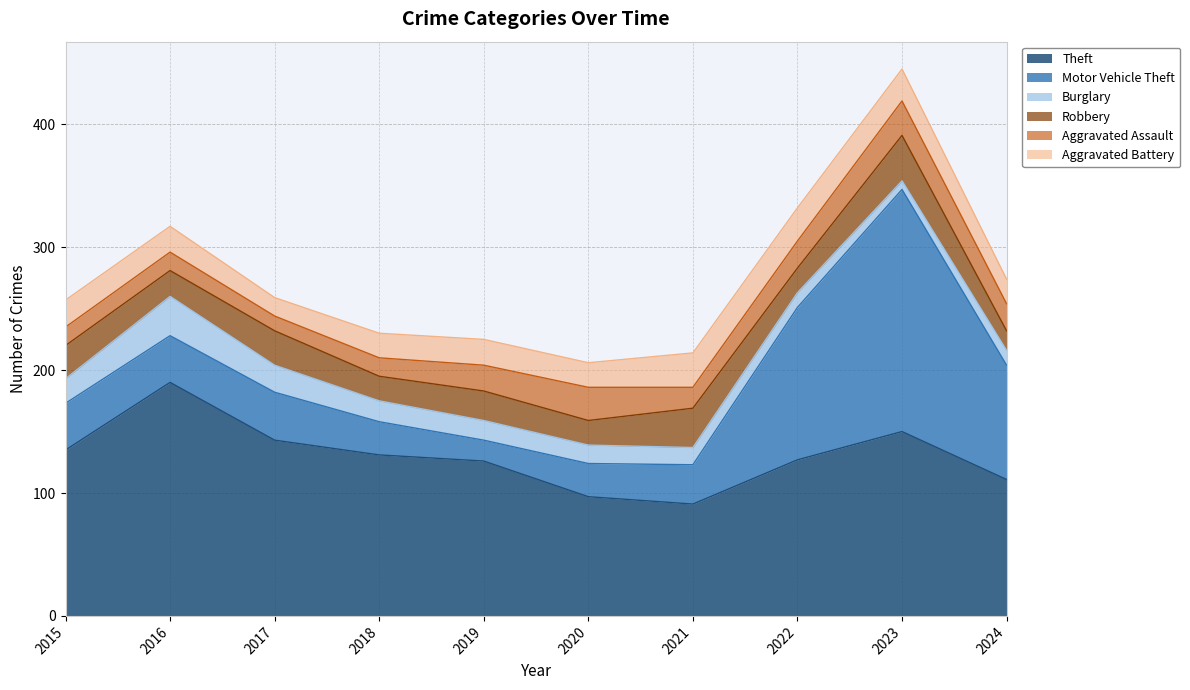

At which category is the sum across all series the highest?

2023